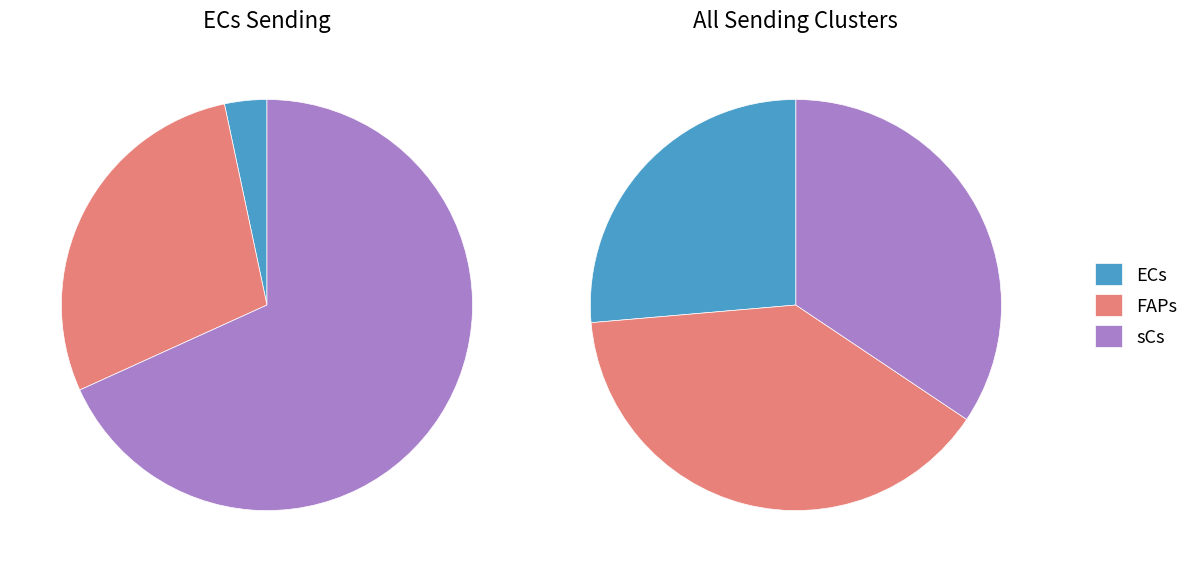

Rank the categories by ECs value from lowest to highest.

ECs, FAPs, sCs